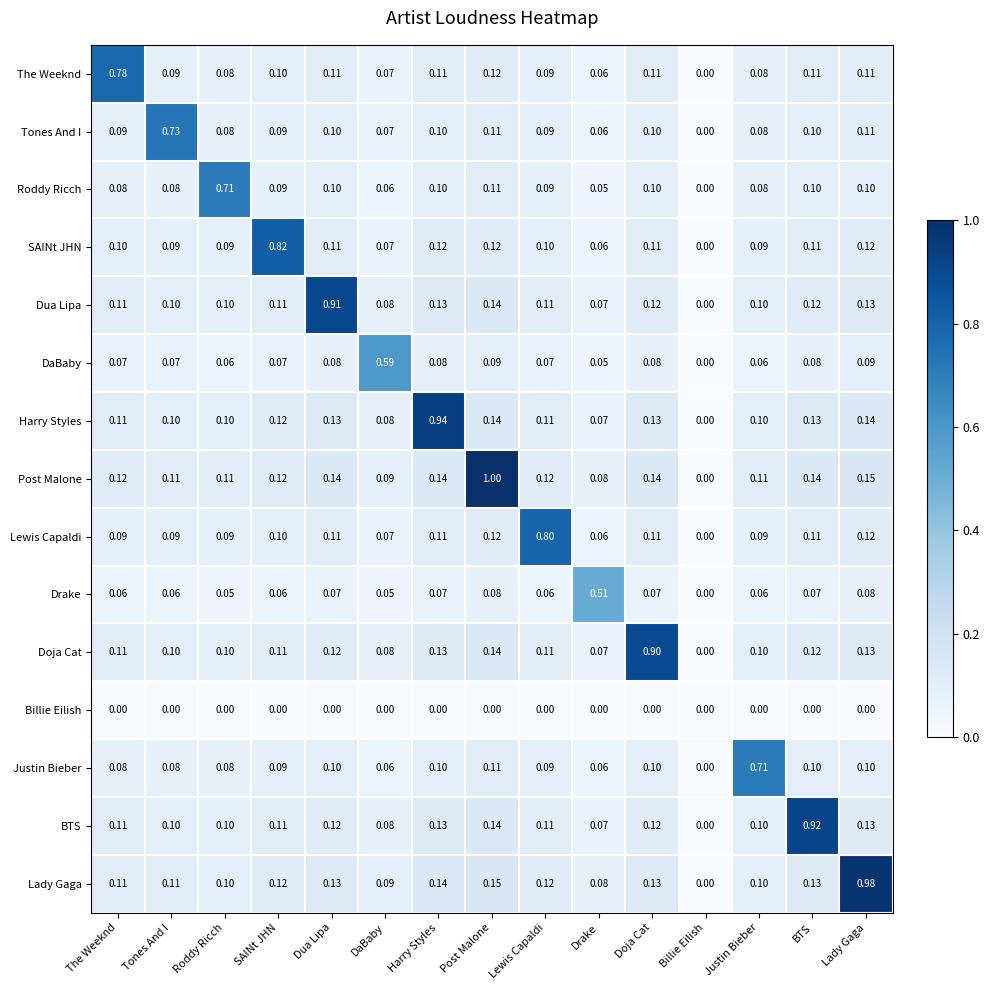

Between Harry Styles and Drake, which series saw the biggest shift?

Harry Styles